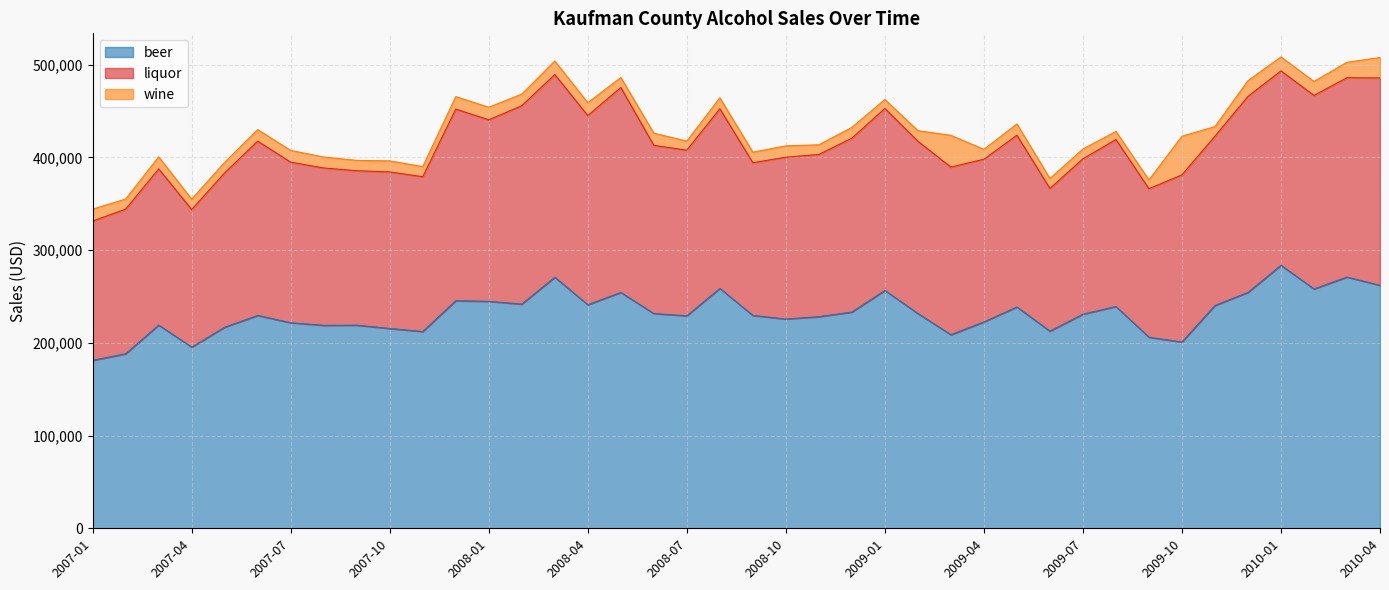

What is the lowest value of the beer series?

181174